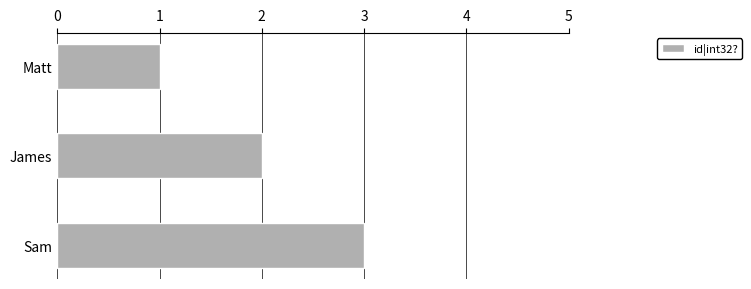

What is the label of the 1st bar from the top?

Matt